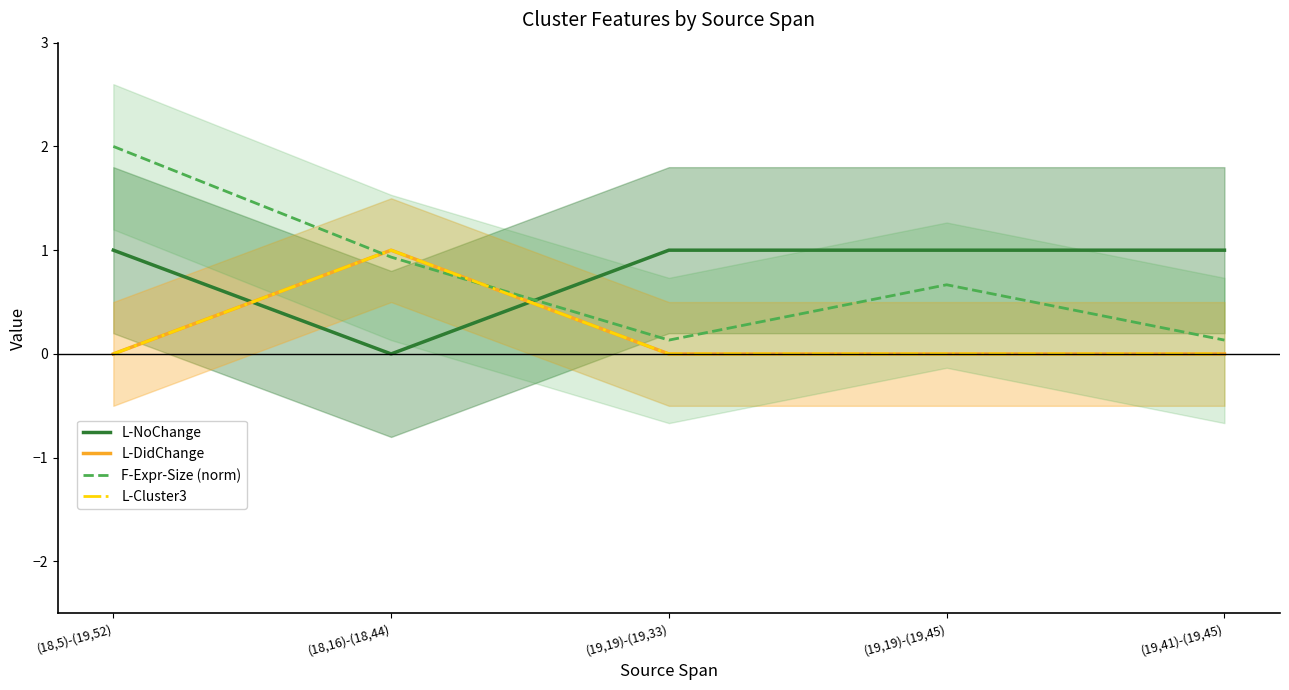

What is the label of the 3rd point from the left?

(19,19)-(19,33)